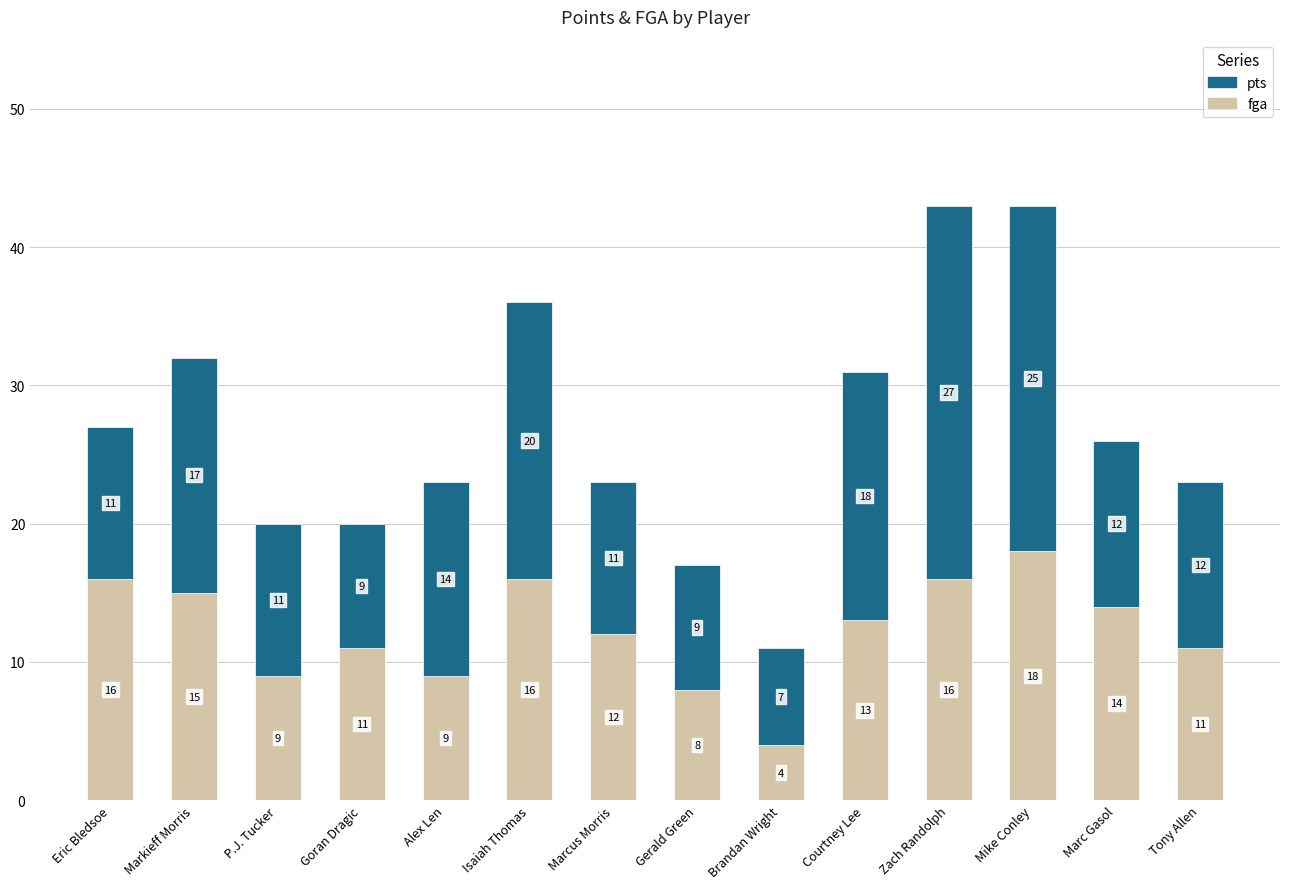

The fga series shows 5 at Tony Allen. True or false?

False